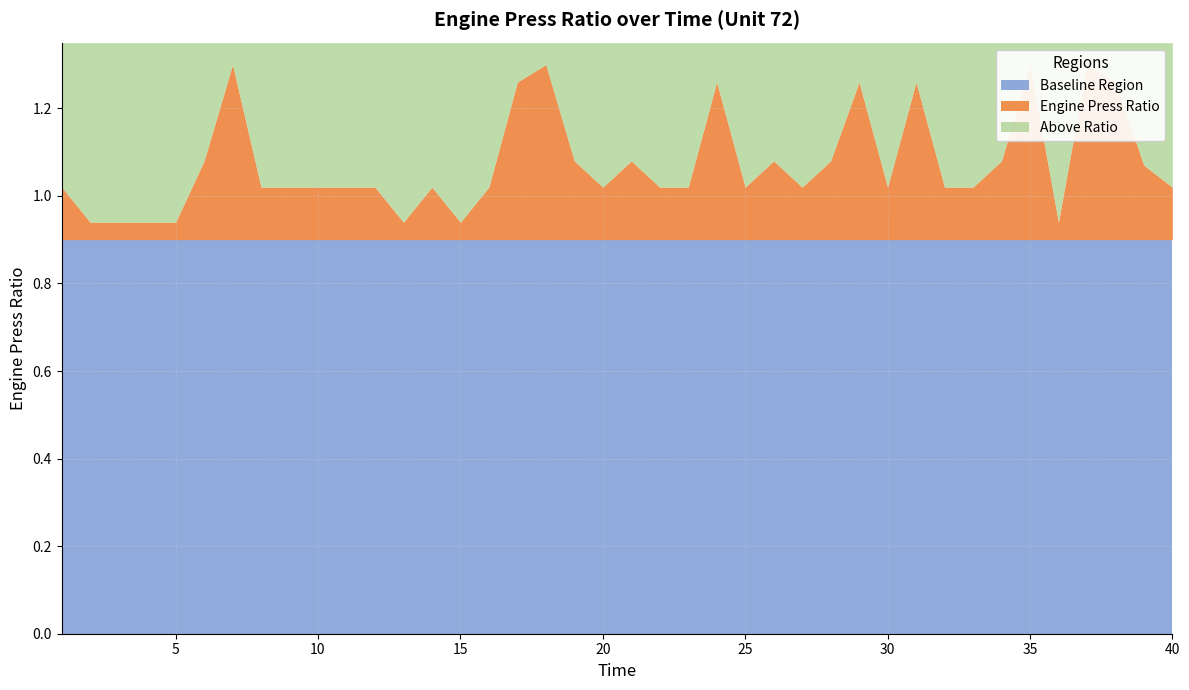

How many interior local valleys (lower than both neighbors) does the data have?

7